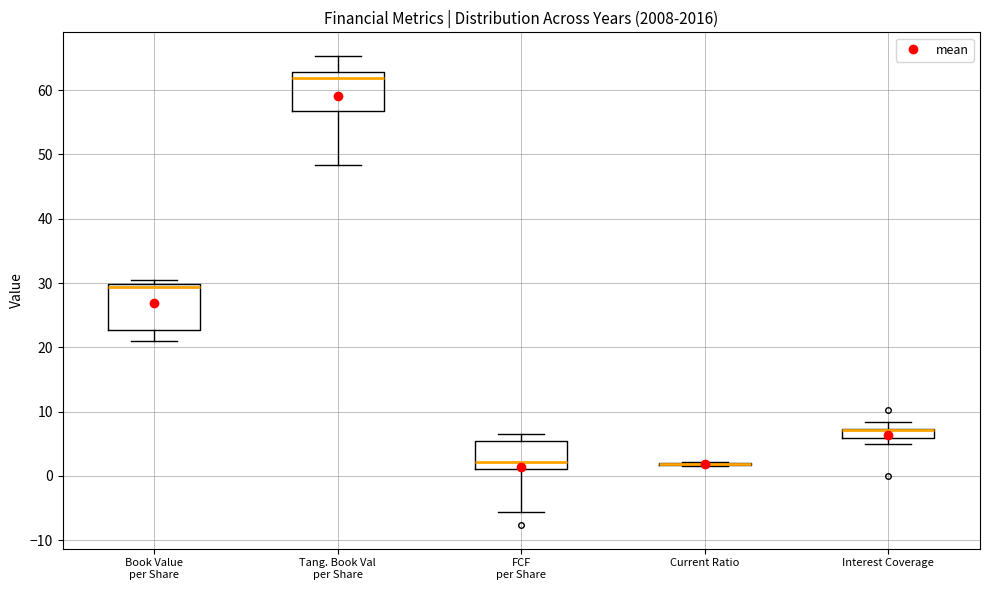

Which box is the tallest, from its lower edge to its upper edge?

Book Value per Share